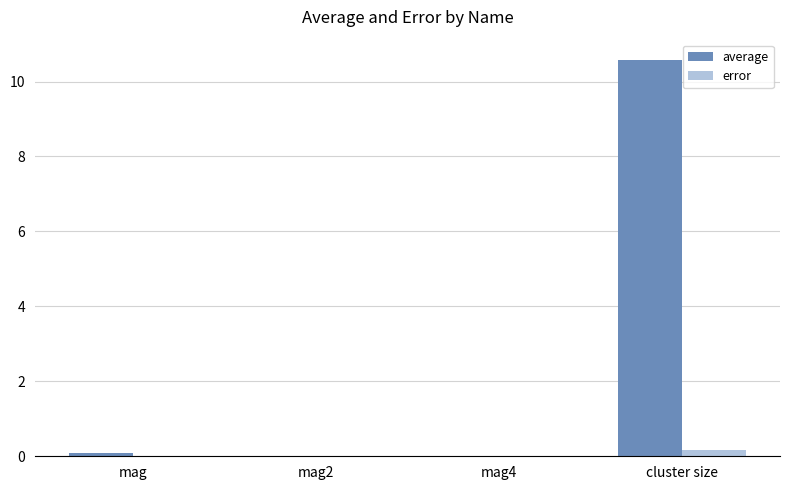

What is the greatest value displayed?

10.6